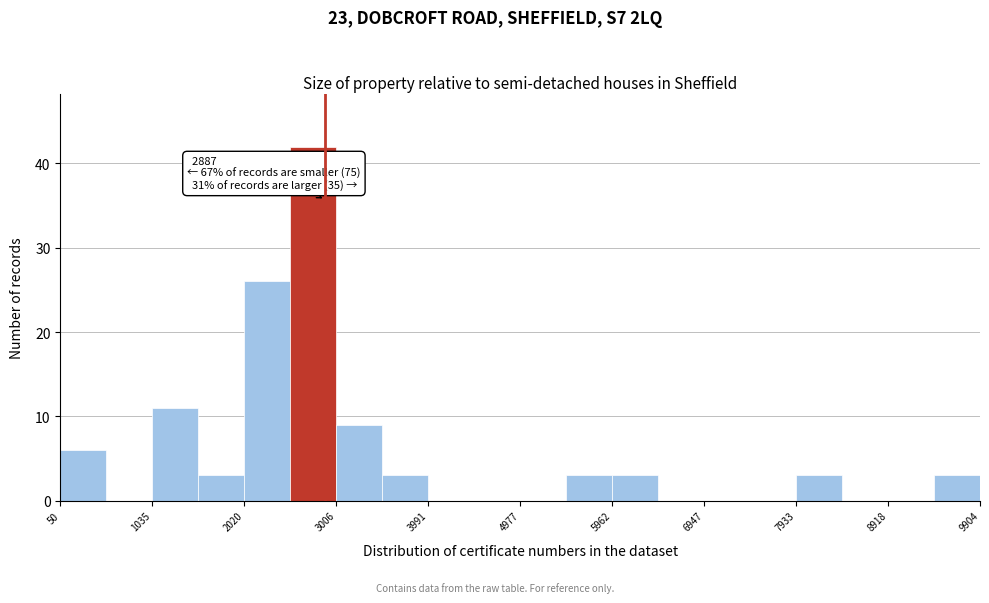

Over which range of the x-axis is the bar tallest?

2500 to 3000